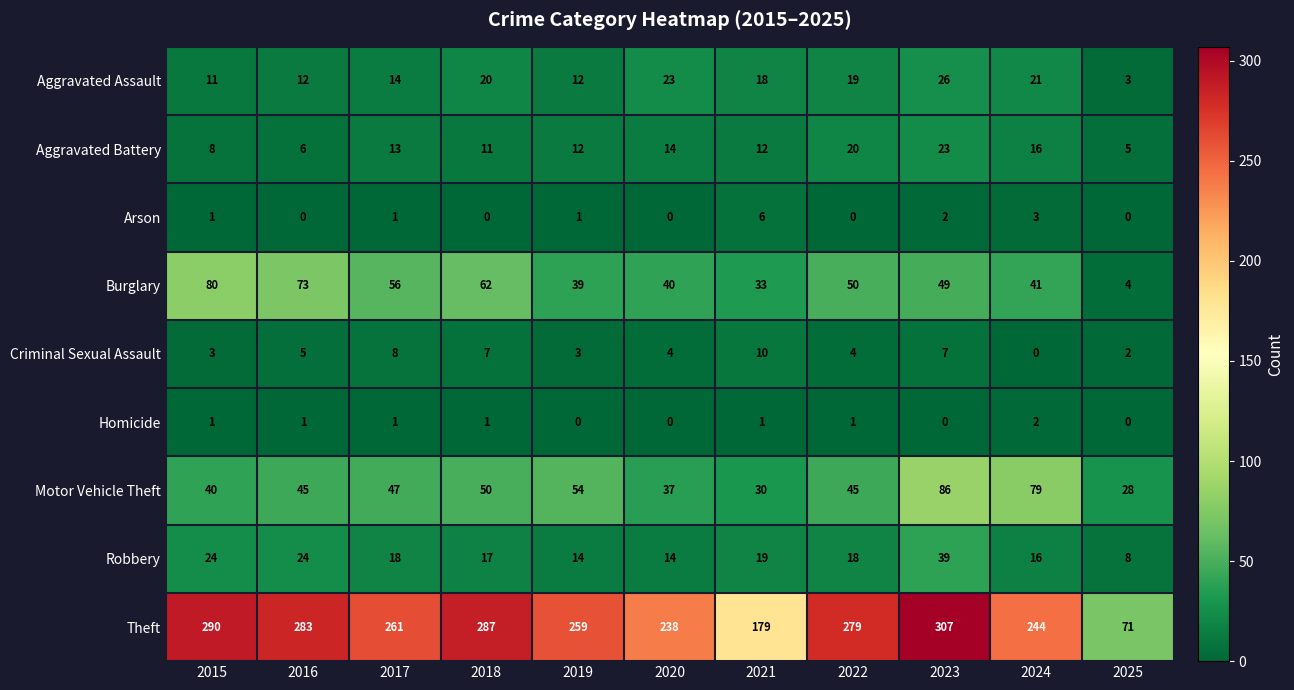

Where is Theft nearest to the value 189?

2021